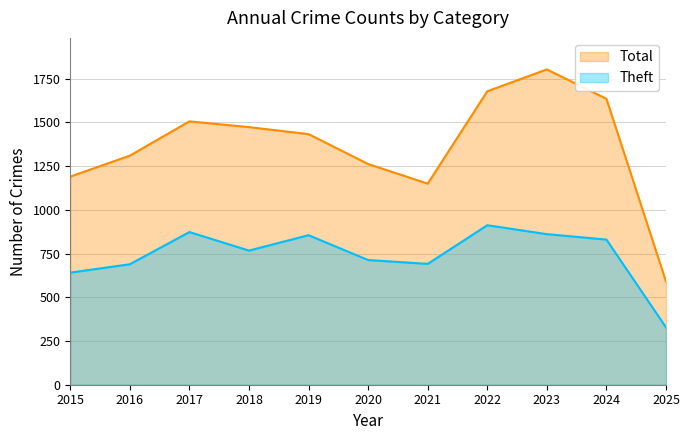

At which label does Total reach its peak?

2023